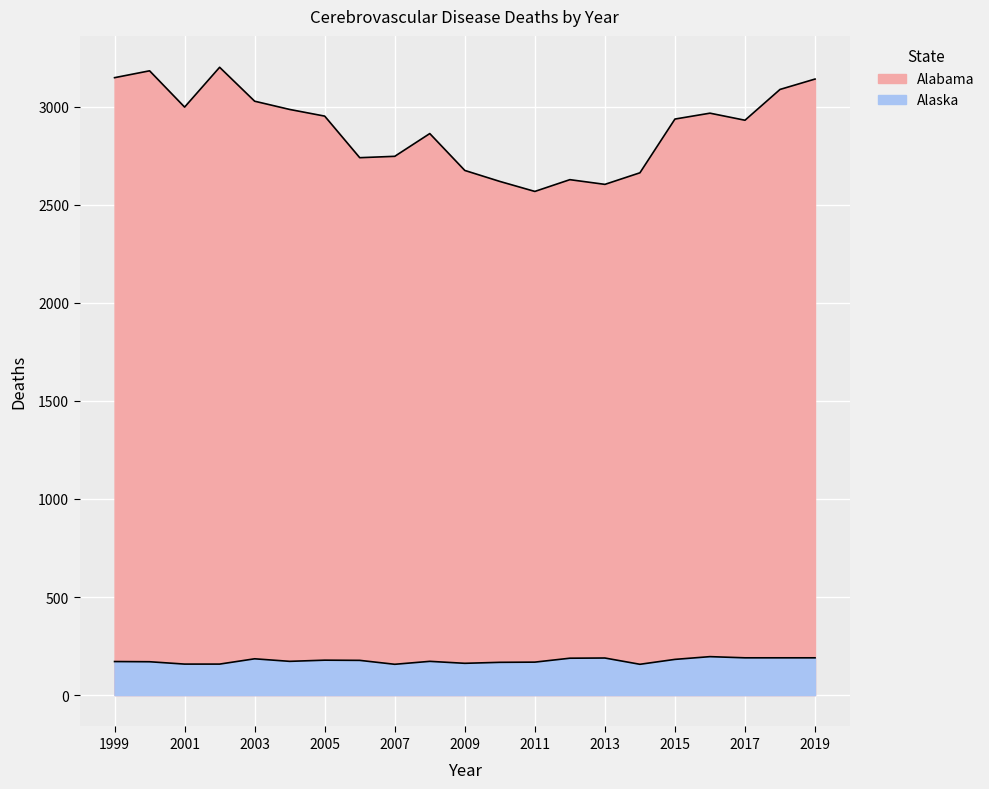

What is the highest value of the Alaska series?

196